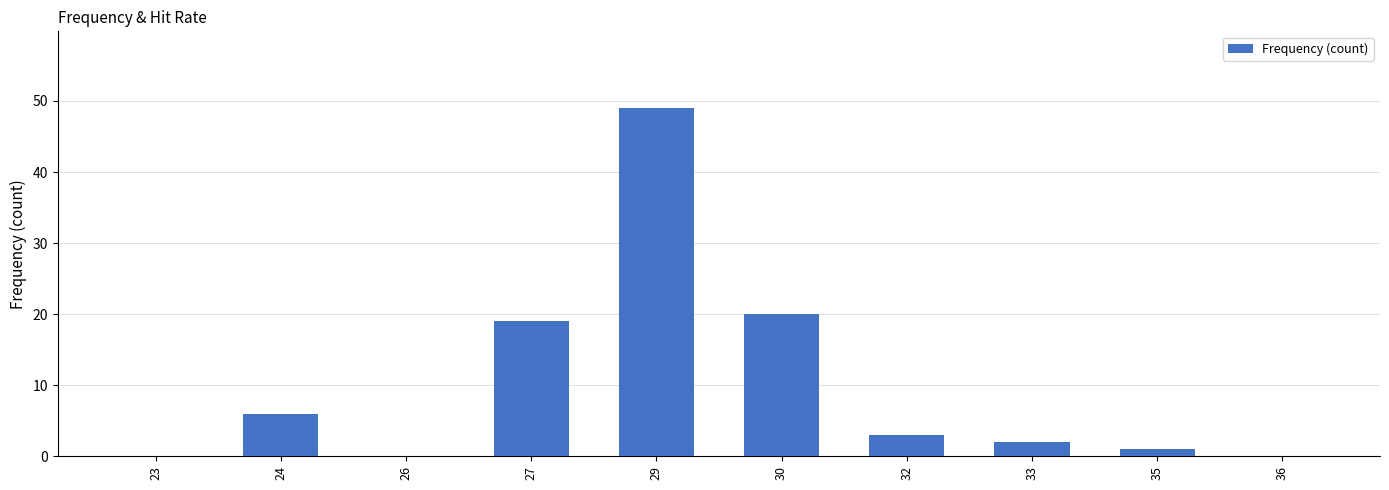

What is the maximum value shown in the chart?

49